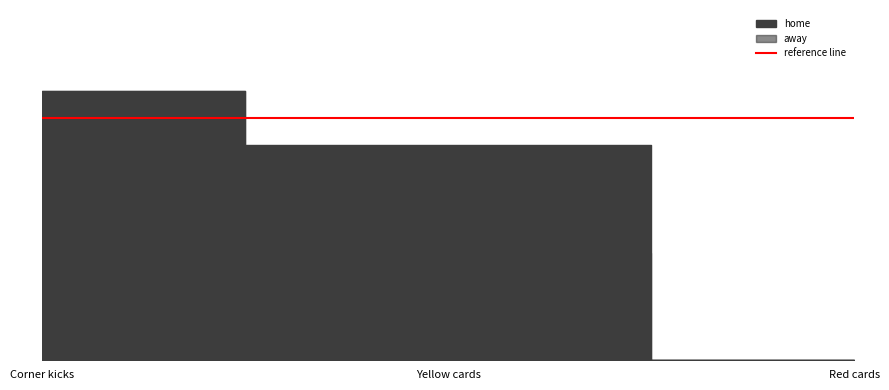

List the series in order of their overall mean, highest first.

home, away